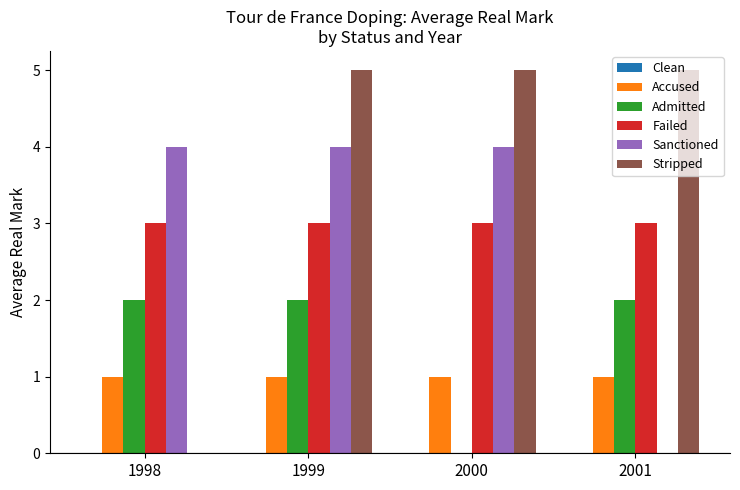

What is the sum of the Admitted values at 2001 and 1998?

4